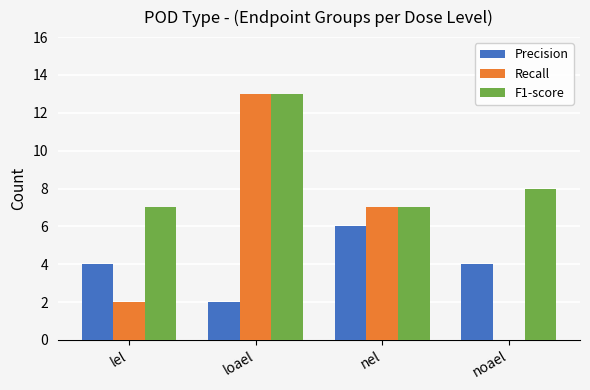

Between loael and noael, which series saw the biggest shift?

Recall